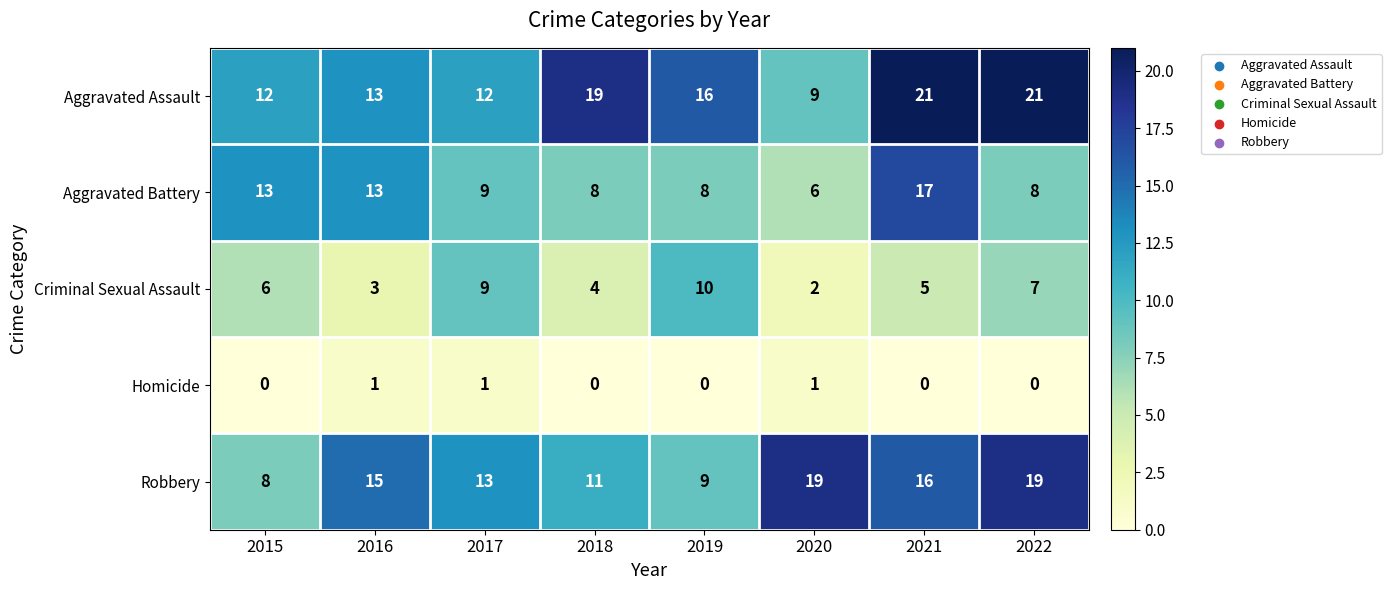

What is the sum of all Aggravated Assault values?

123